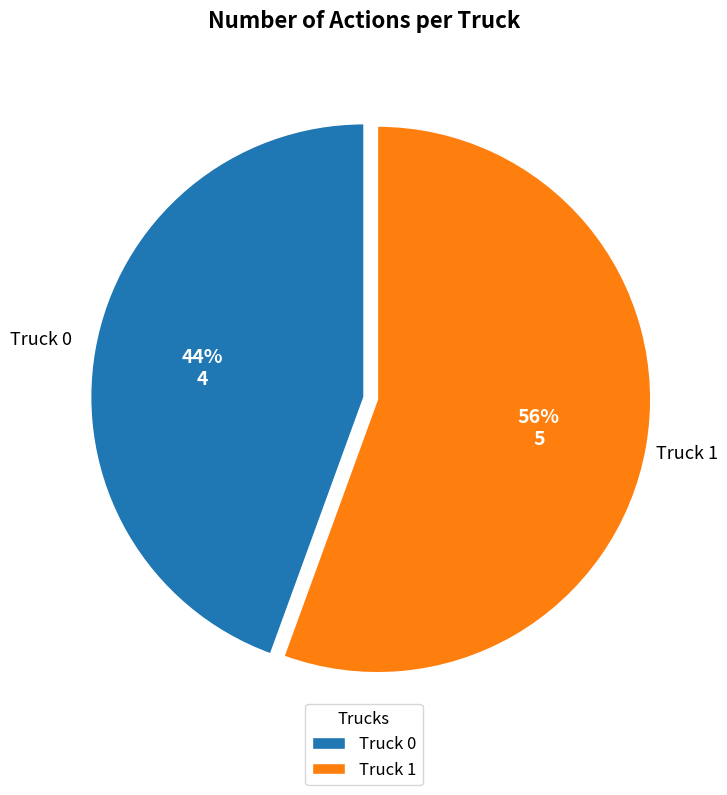

To the nearest percent, what percentage of the pie is Truck 0?

44%